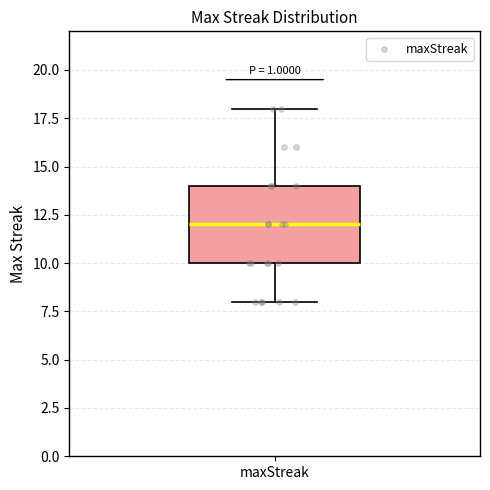

Transcribe this box plot: give where the median line is, the range the box spans, and where the two whiskers end, as read against the y-axis. The values are not printed on the chart, so give them approximately, as read against the axis.

median 12, box 10 to 14, whiskers 8 to 18